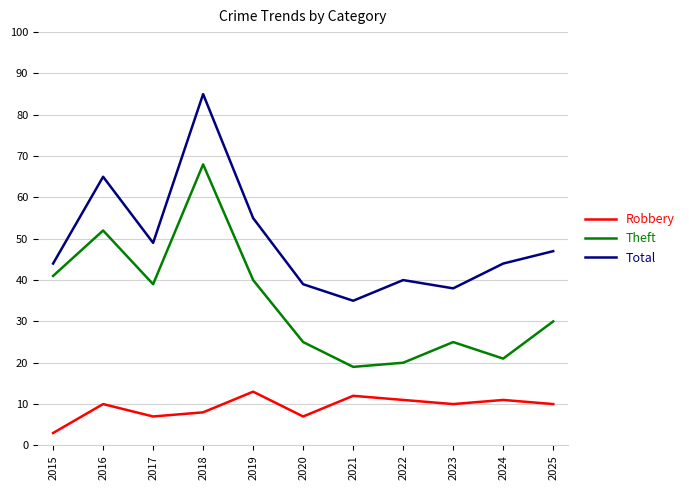

True or false: Robbery has a value of 10 at 2025.

True